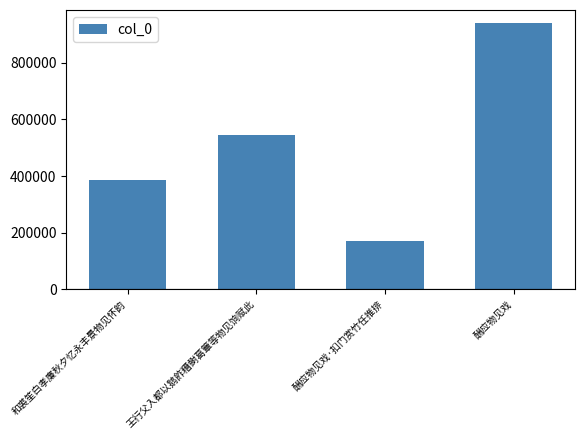

Which label corresponds to the smallest value in the chart?

酬应物见戏·扣门赏竹任推排